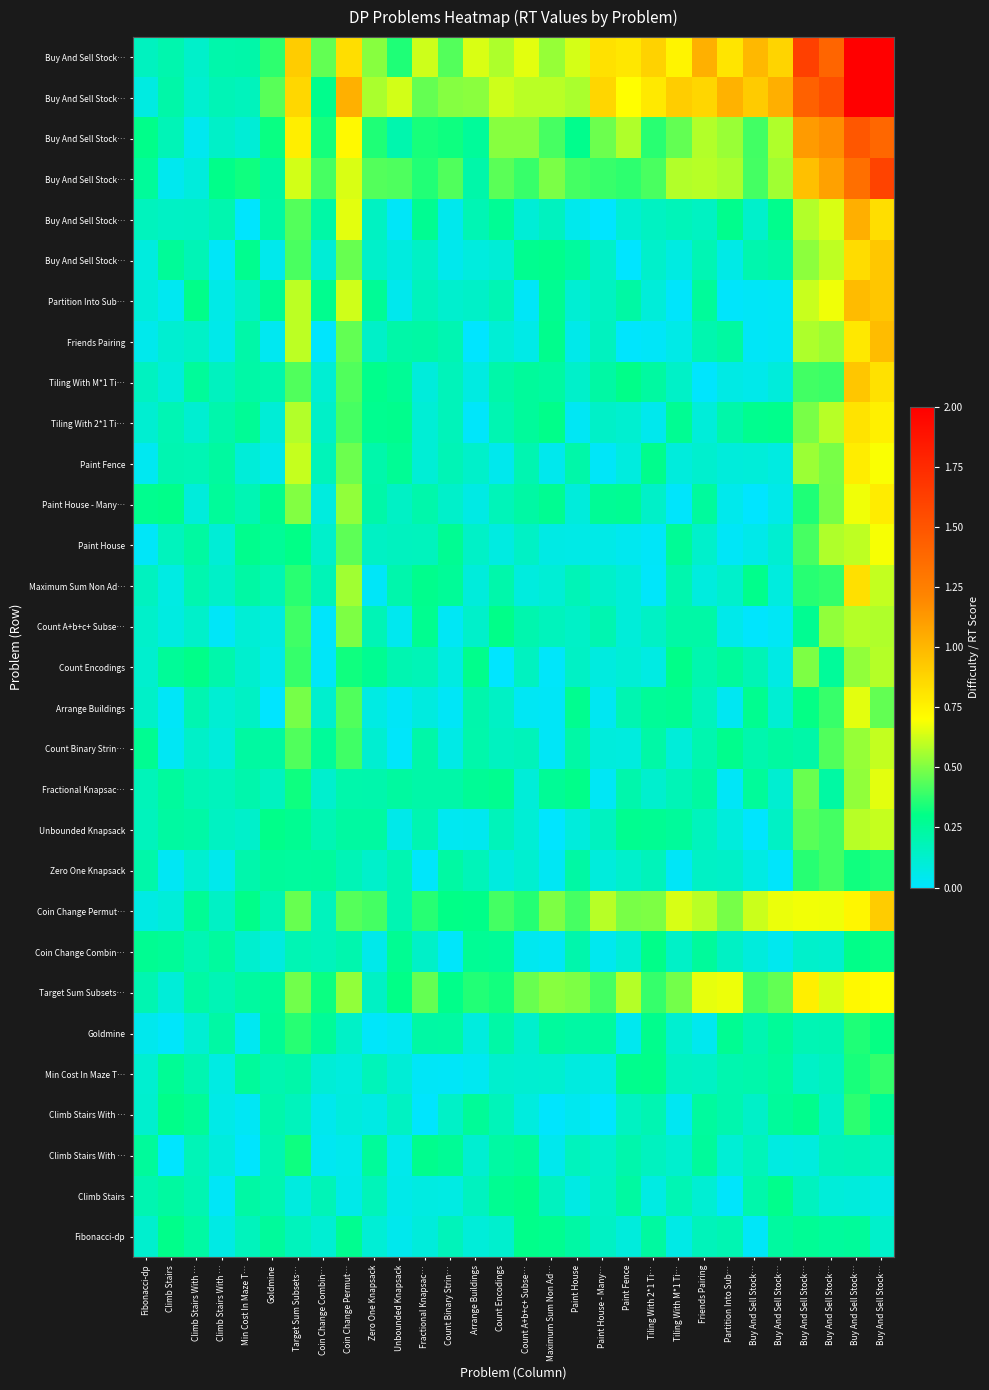

What is the total value across all series at Zero One Knapsack?

6.4